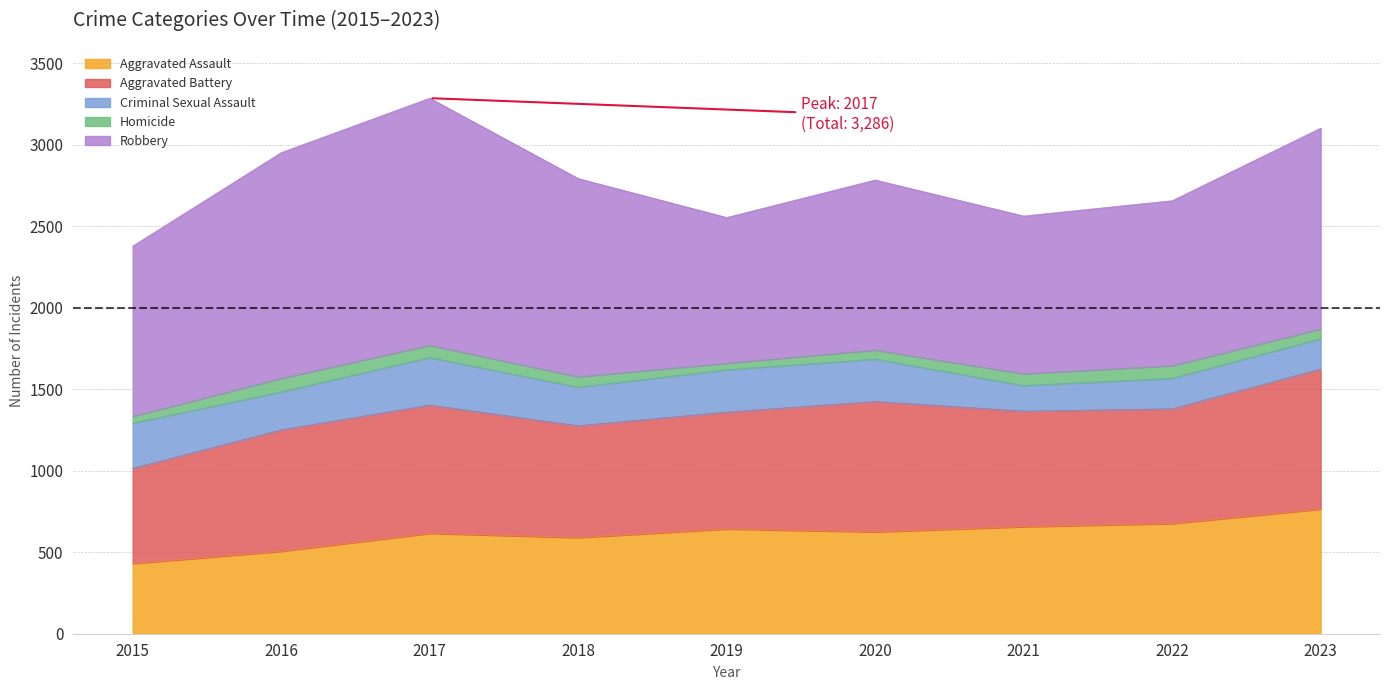

How many interior local peaks does the Aggravated Battery series have?

2